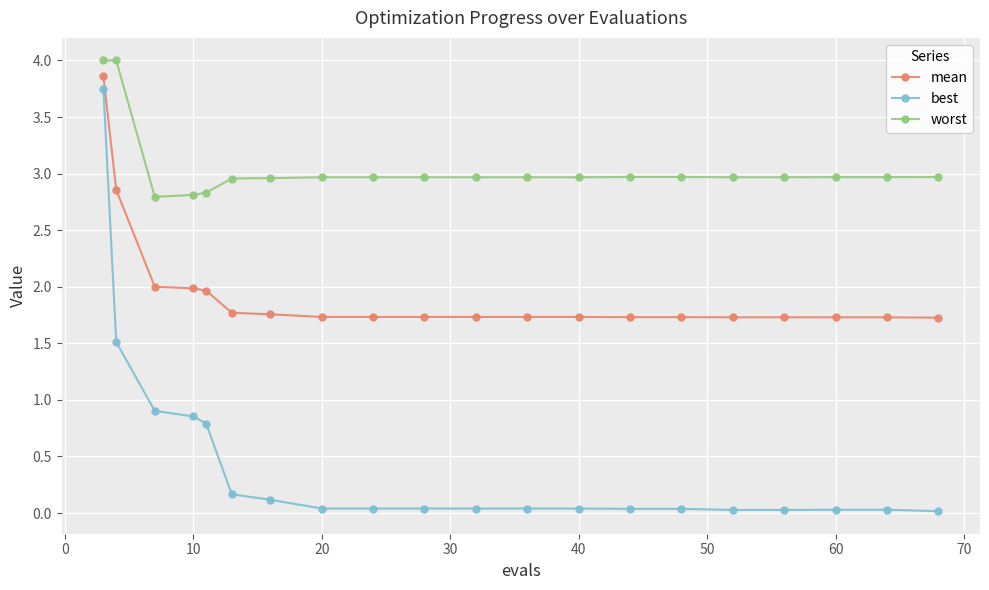

What are all the series names shown in the legend?

mean, best, worst